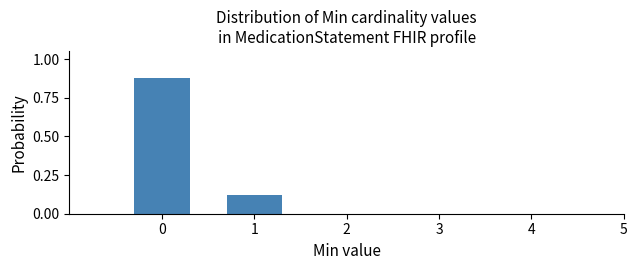

Is it true that the value at 0 is 1.4?

False